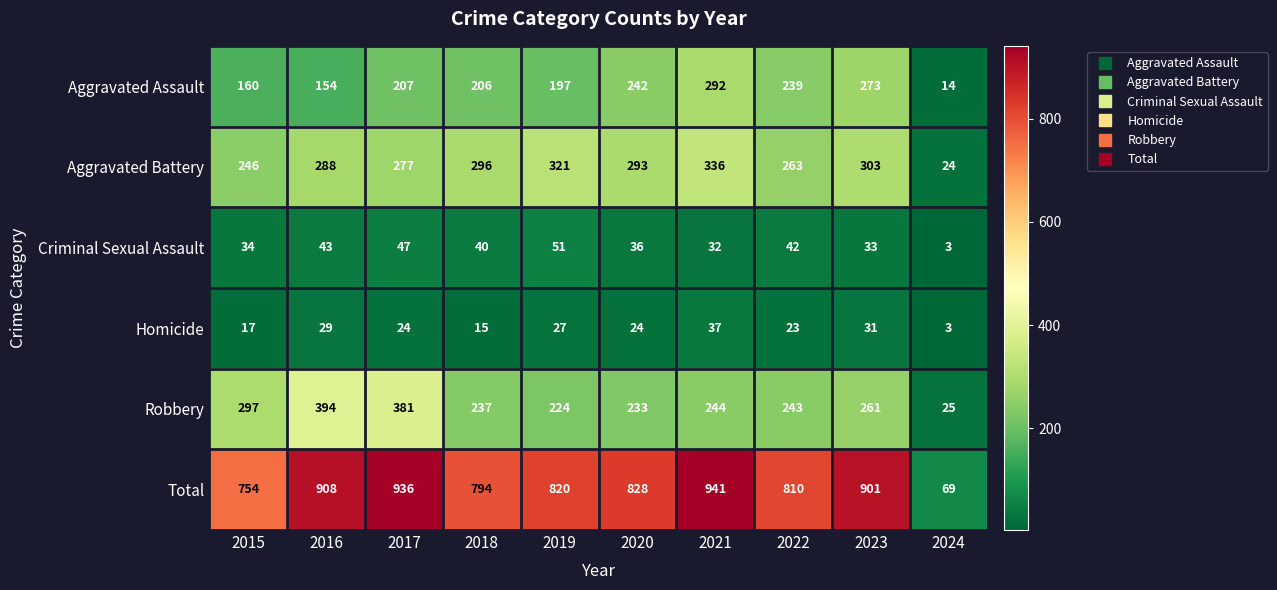

Which series has the largest total across all categories?

Total